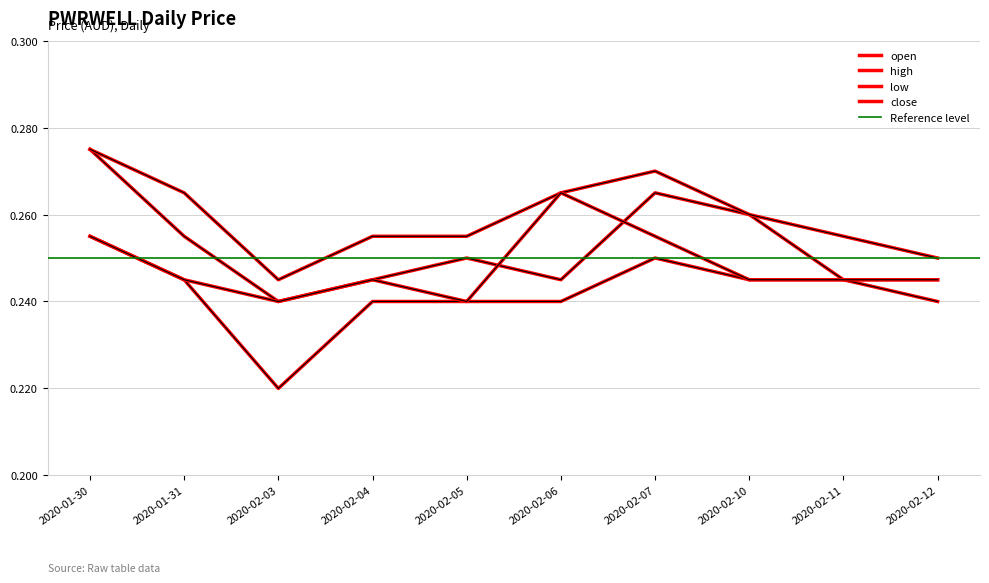

How many interior local valleys does the close series have?

2